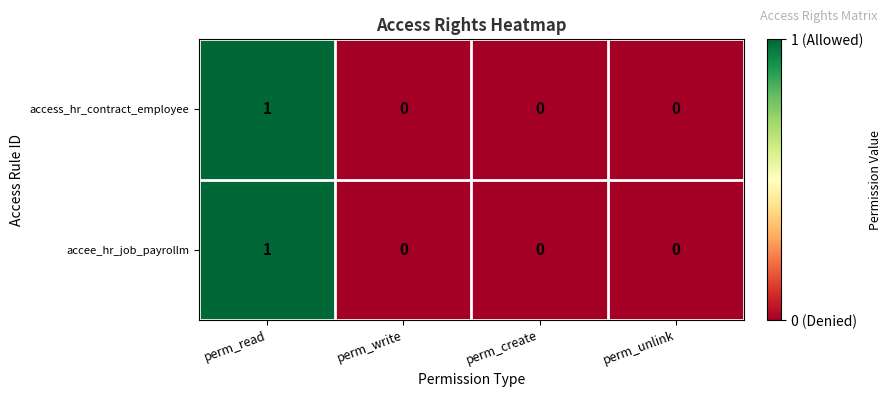

Count the accee_hr_job_payrollm values in the range 0 to 1.

4